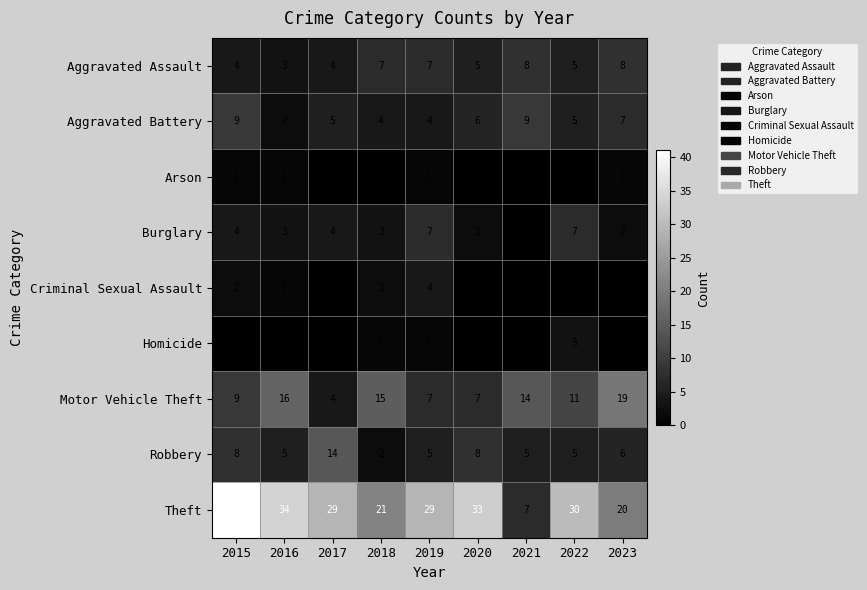

What is the total value across all series at 2023?

63